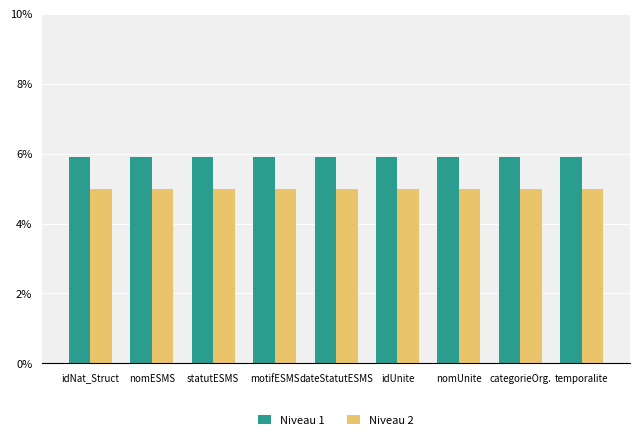

Is it true that Niveau 2 equals 7.0 at nomUnite?

False